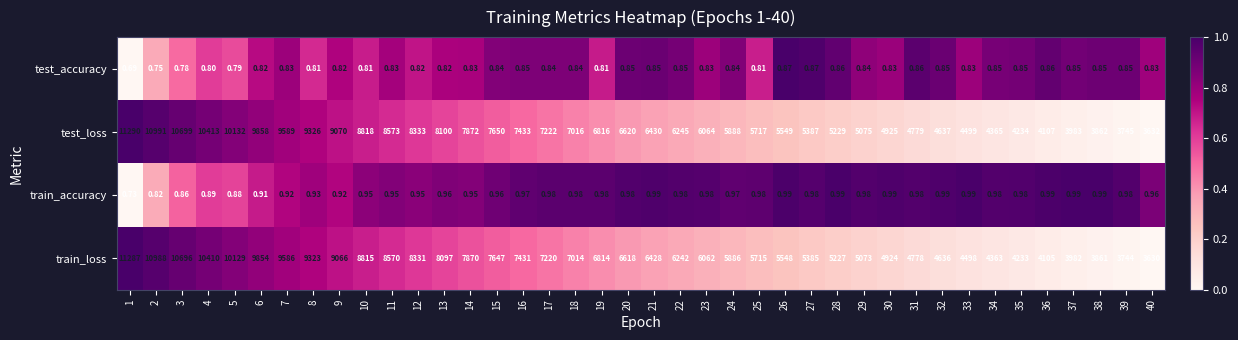

Is the value of test_loss at 21 greater than the value of train_loss at 30?

Yes